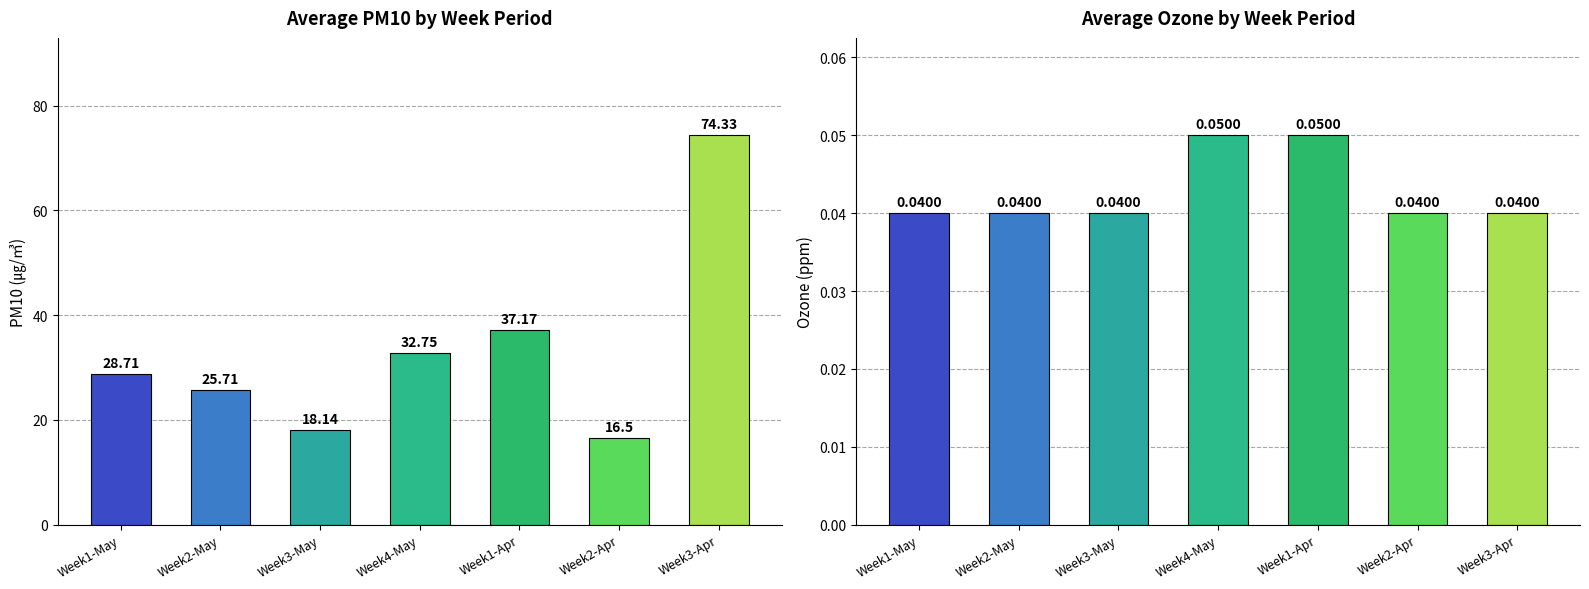

What position from the right is Week2-May?

6